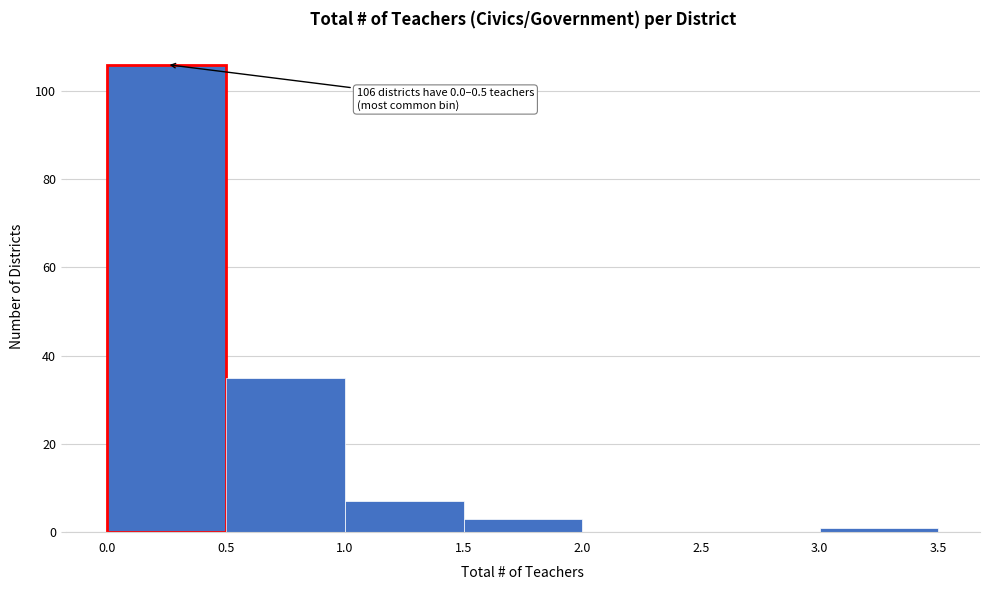

Which range on the x-axis has the tallest bar?

0.0 to 0.5